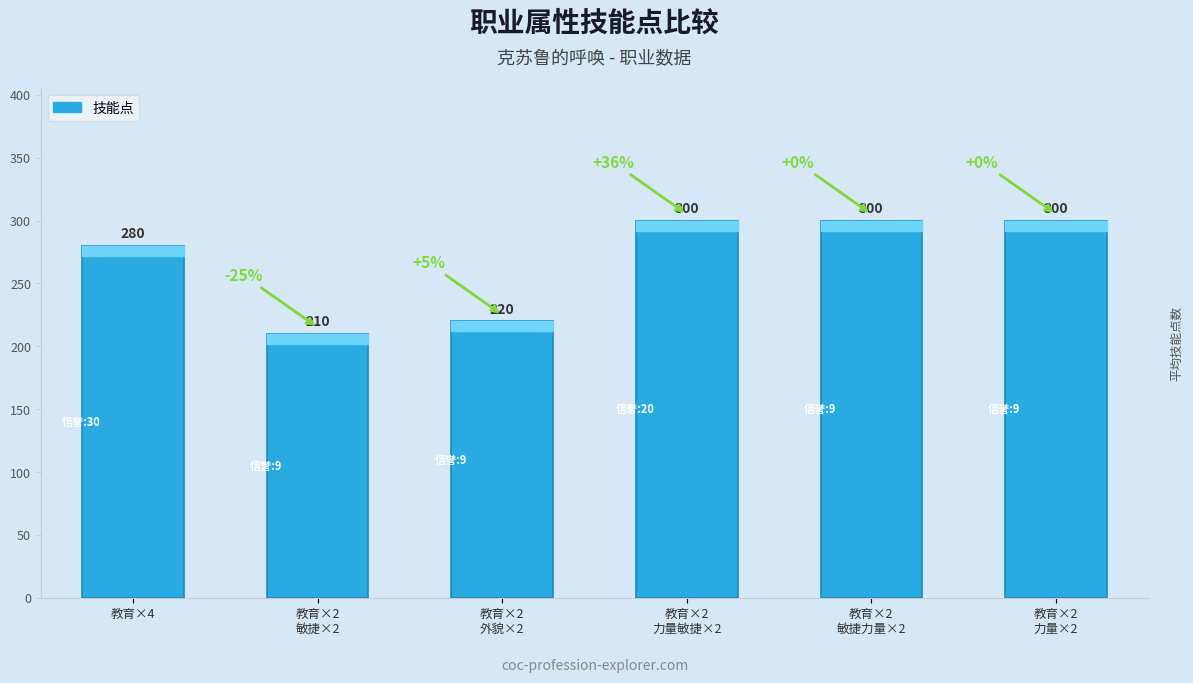

True or false: the data shows 280 at 教育×4.

True